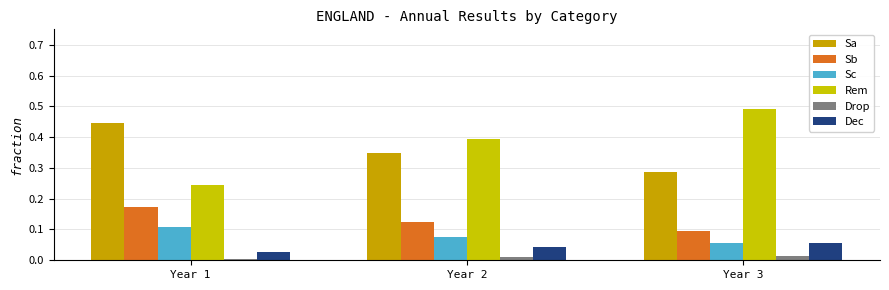

Rank the series at Year 2 from highest to lowest value.

Rem, Sa, Sb, Sc, Dec, Drop